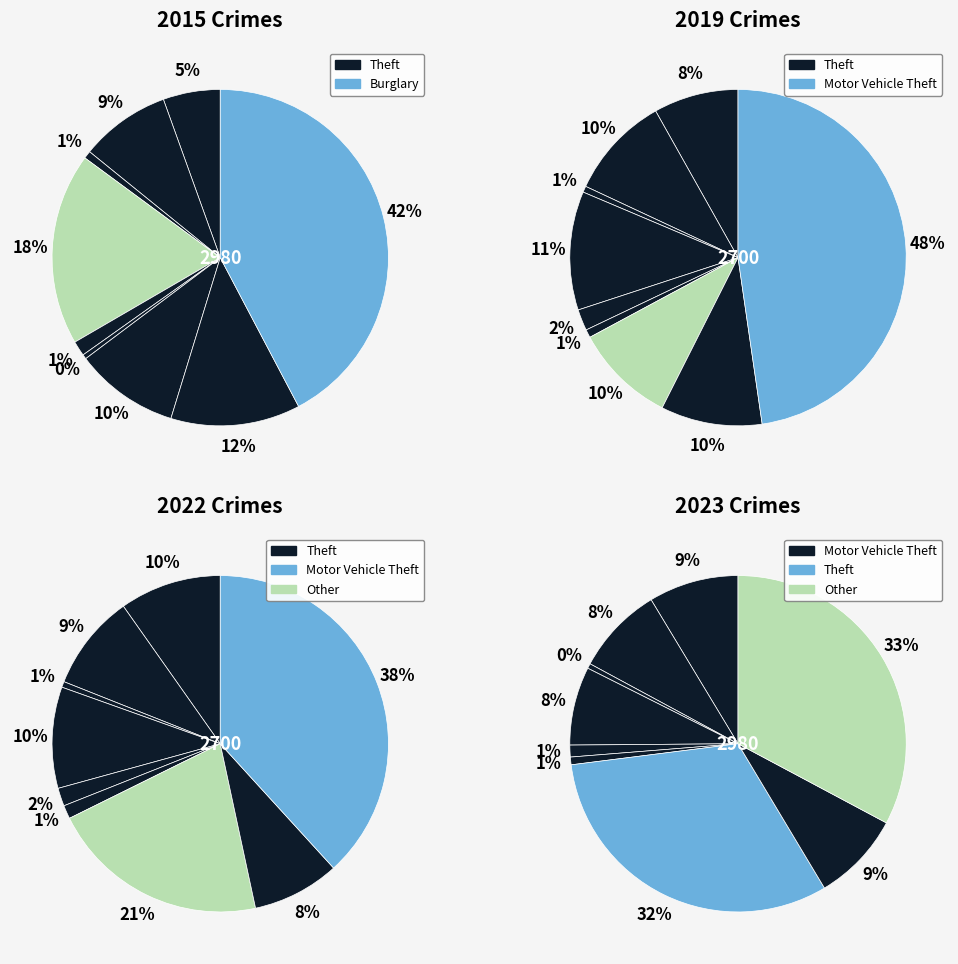

What is the spread (max minus min) of values at 4?

21